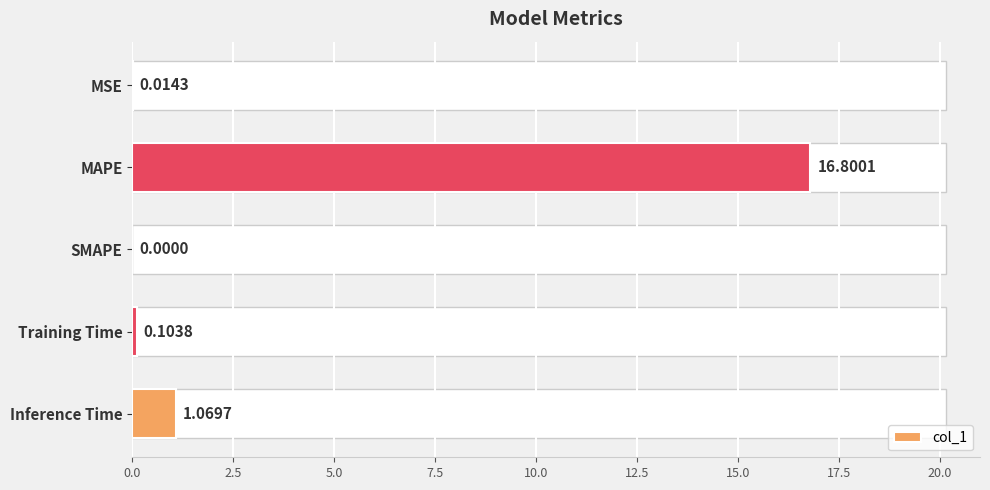

How many positive values are there?

4